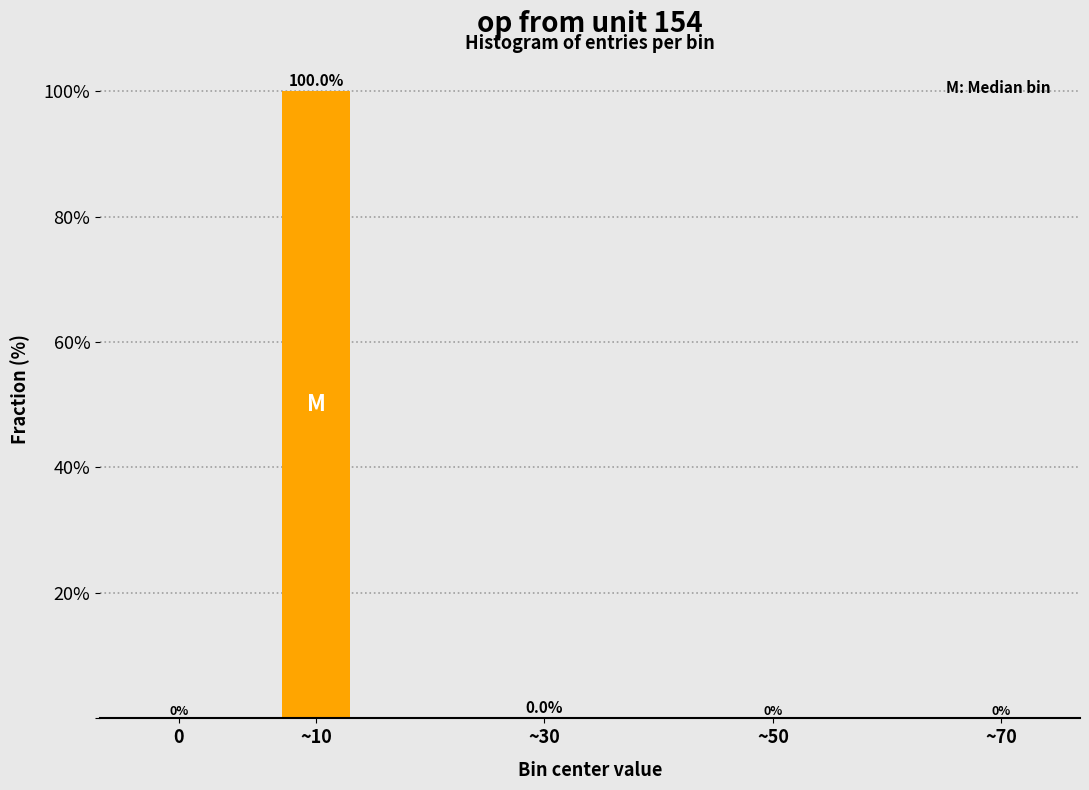

What is the maximum value shown in the chart?

100.0